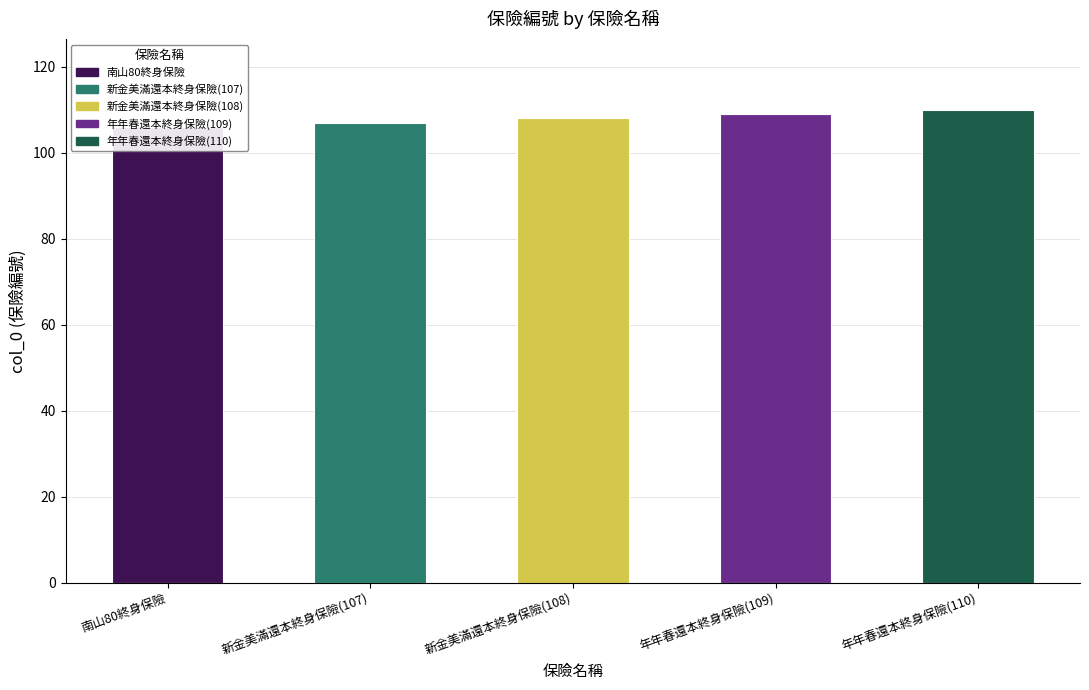

Is it true that the value at 新金美滿還本終身保險(107) is 23?

False